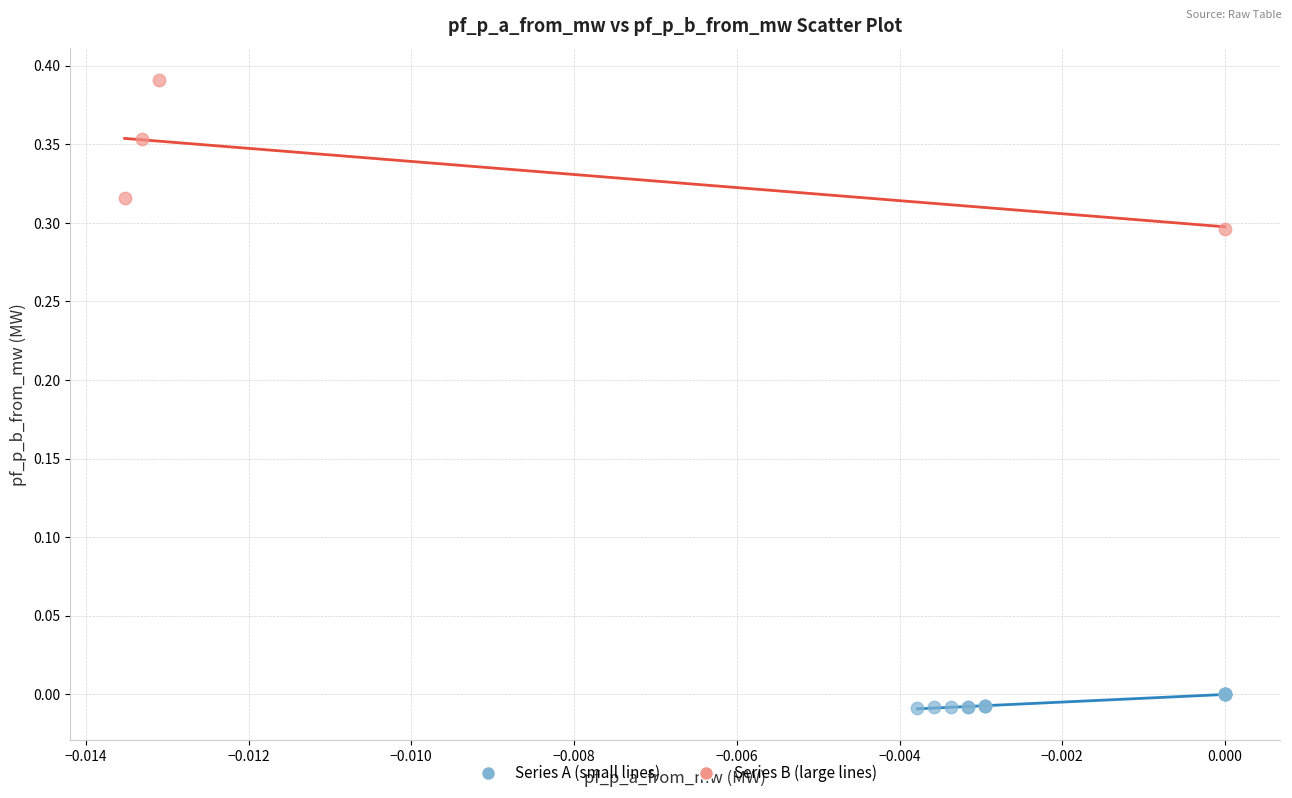

Which series has the widest spread of Y values?

Series B (large lines)